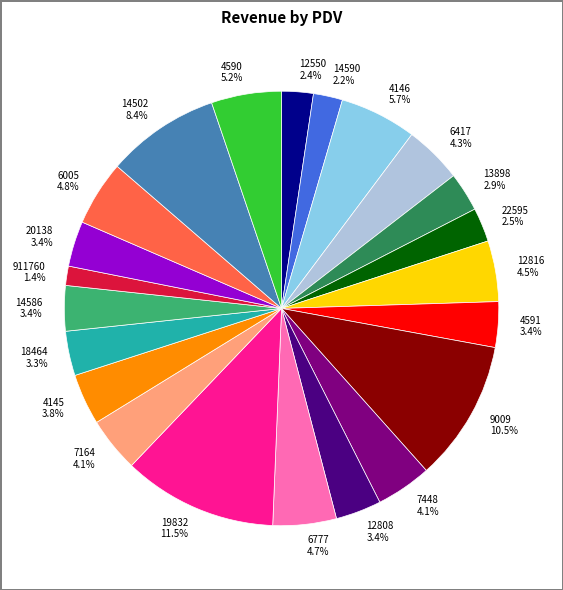

Does 13898 represent more than half of the total?

No